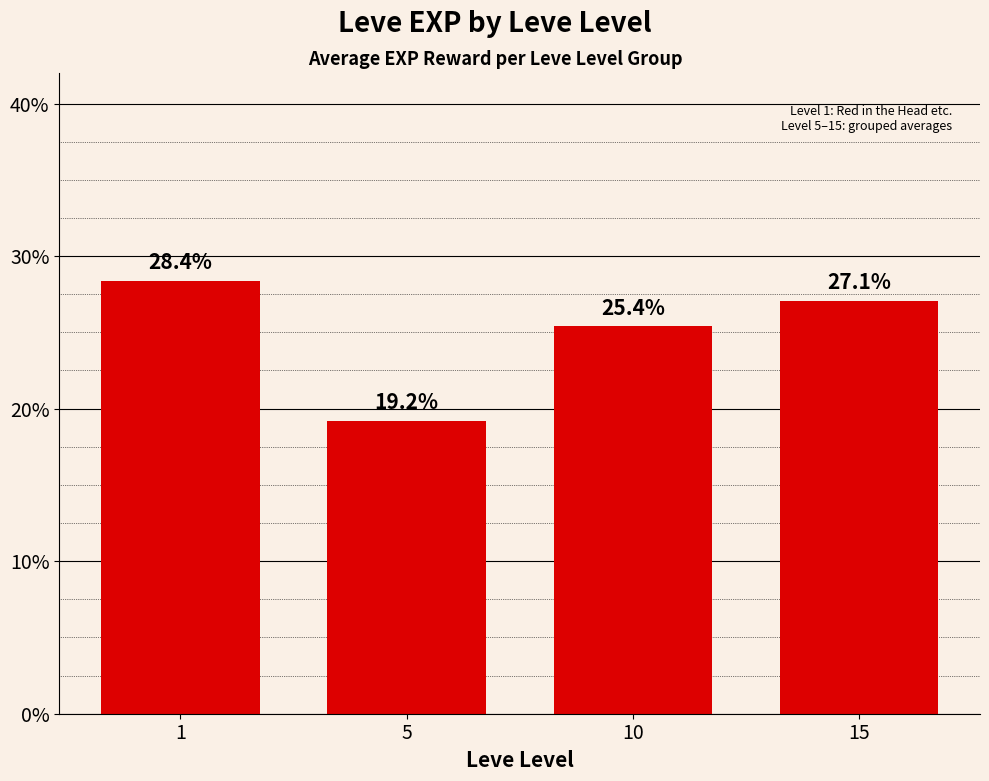

What is the value of the 3rd bar from the left?

25.4